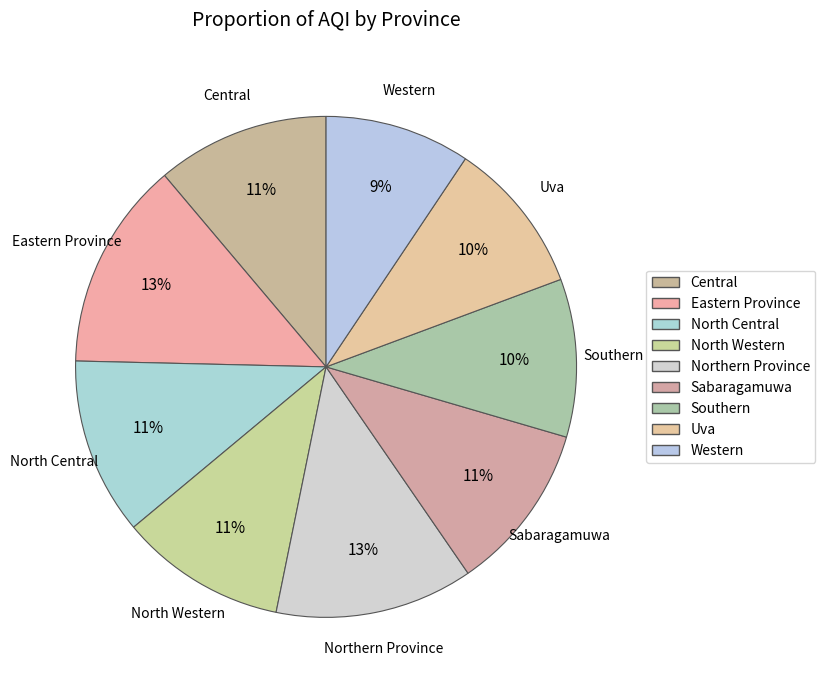

Is it true that Eastern Province is 13% of the pie?

True